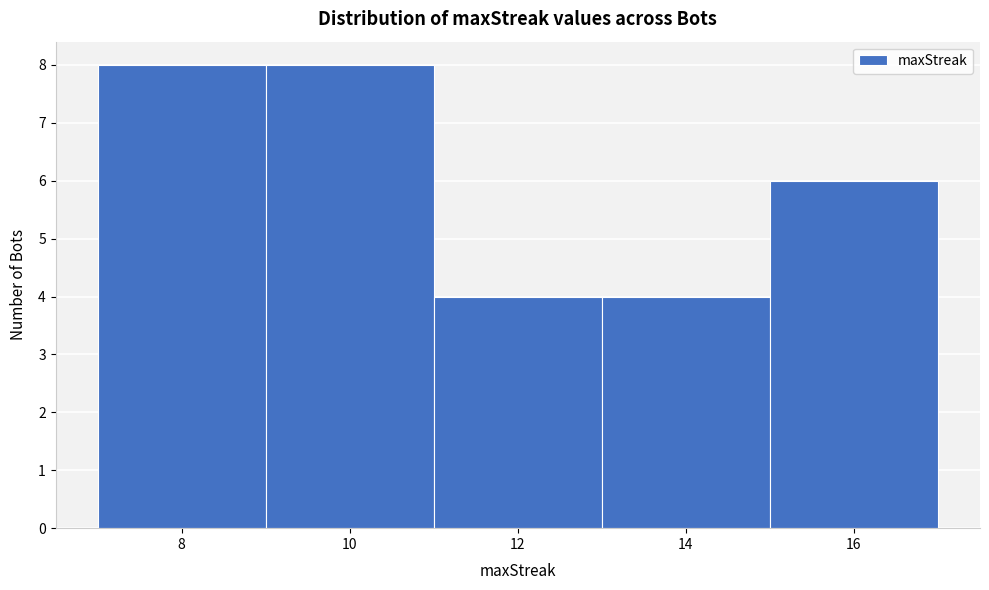

Reading left to right, transcribe this chart: for each bar, give the range it covers on the x-axis and its height. The values are not printed on the chart, so give them approximately, as read against the axis.

7 to 9: 8
9 to 11: 8
11 to 13: 4
13 to 15: 4
15 to 17: 6